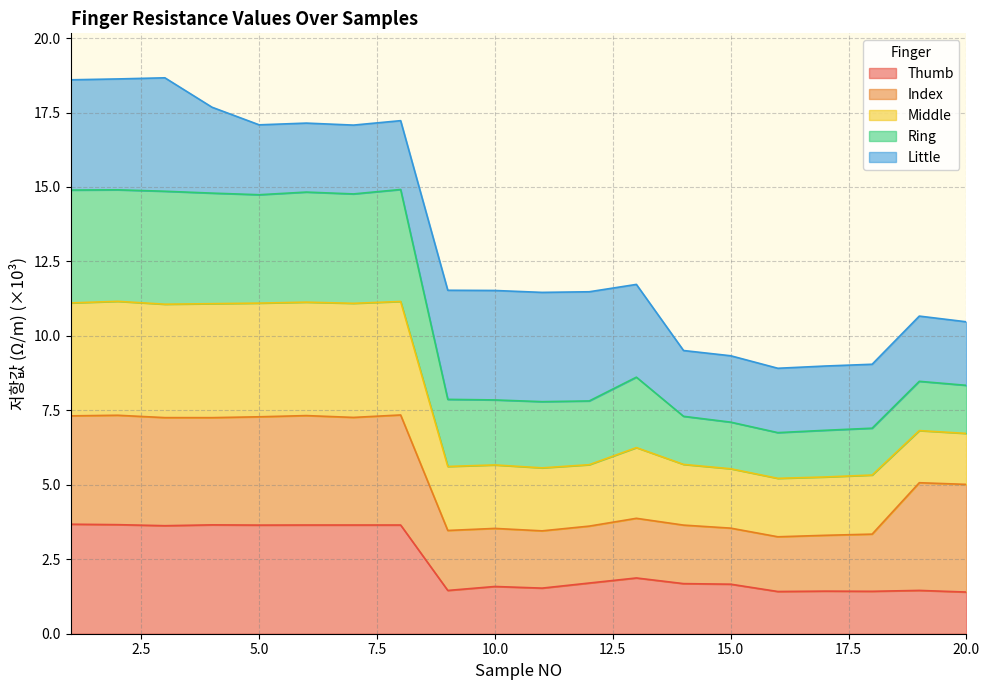

What is the minimum value for Thumb?

1.4